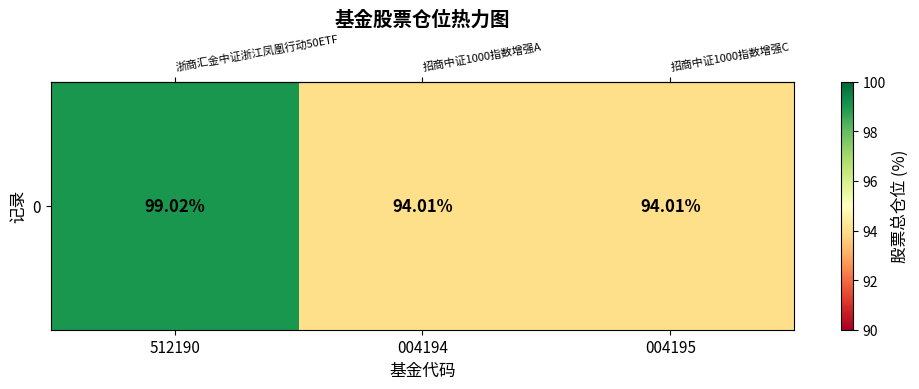

What is the minimum value shown in the chart?

94.0